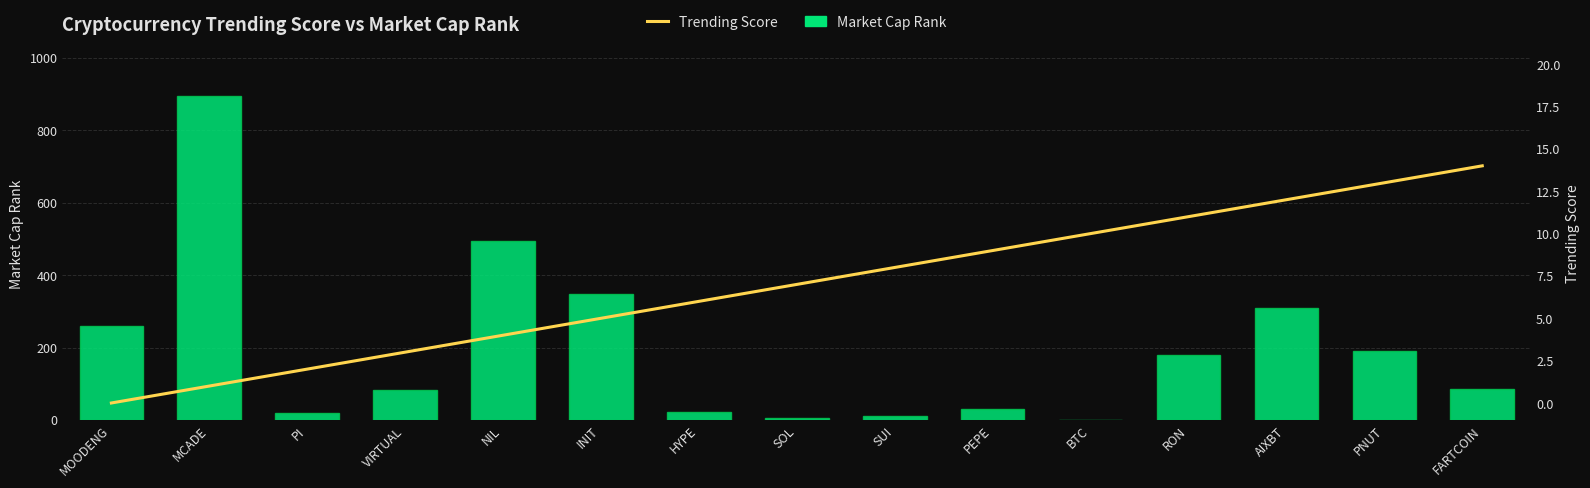

What is the value of the Trending Score bar at the 3rd from the left?

2